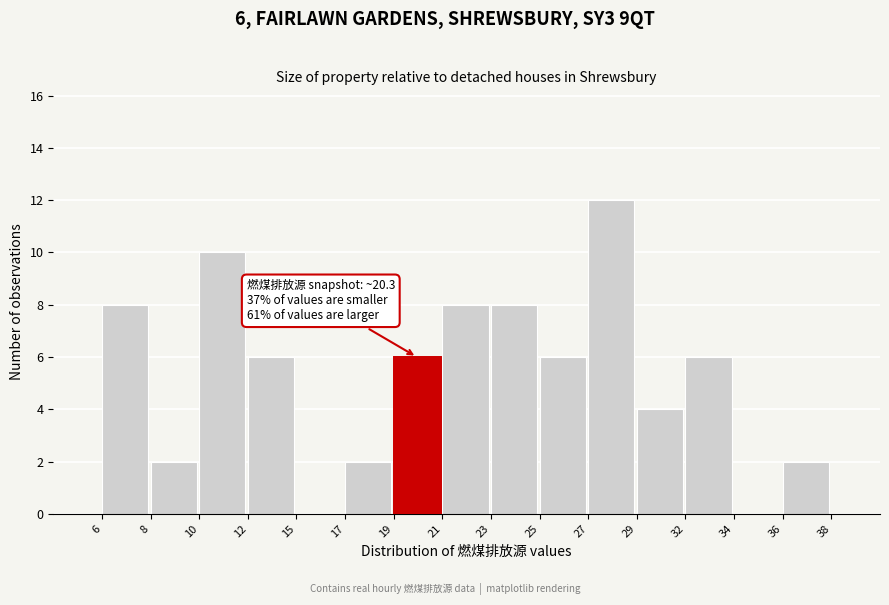

Reading right to left, extract all data points from this chart.

36=2	34=0	32=6	29=4	27=12	25=6	23=8	21=8	19=6	17=2	15=0	12=6	10=10	8=2	6=8